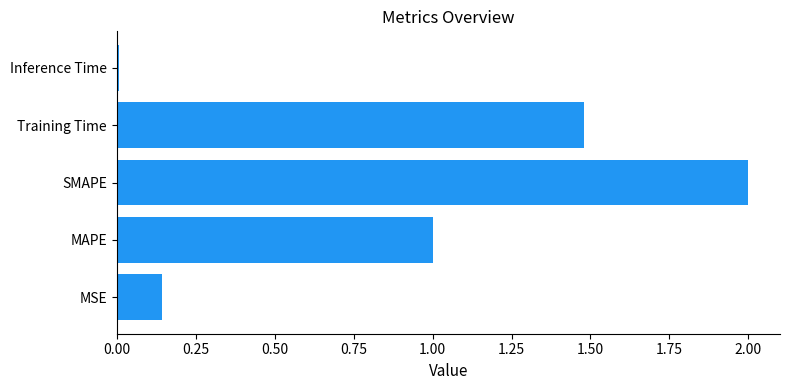

Rank the categories by value from highest to lowest.

SMAPE, Training Time, MAPE, MSE, Inference Time